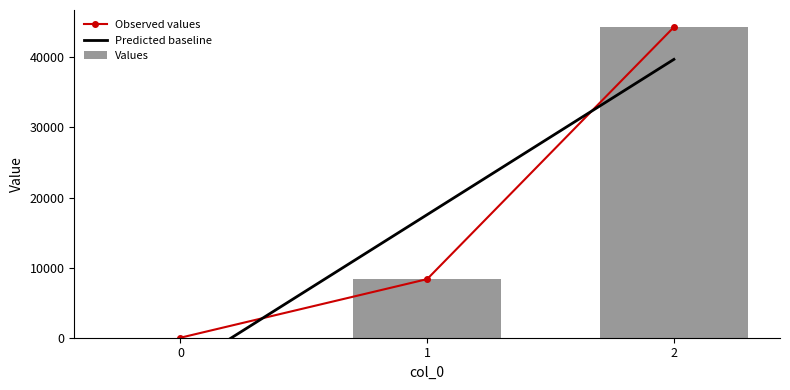

Are the bars grouped side by side (vs. stacked)?

No